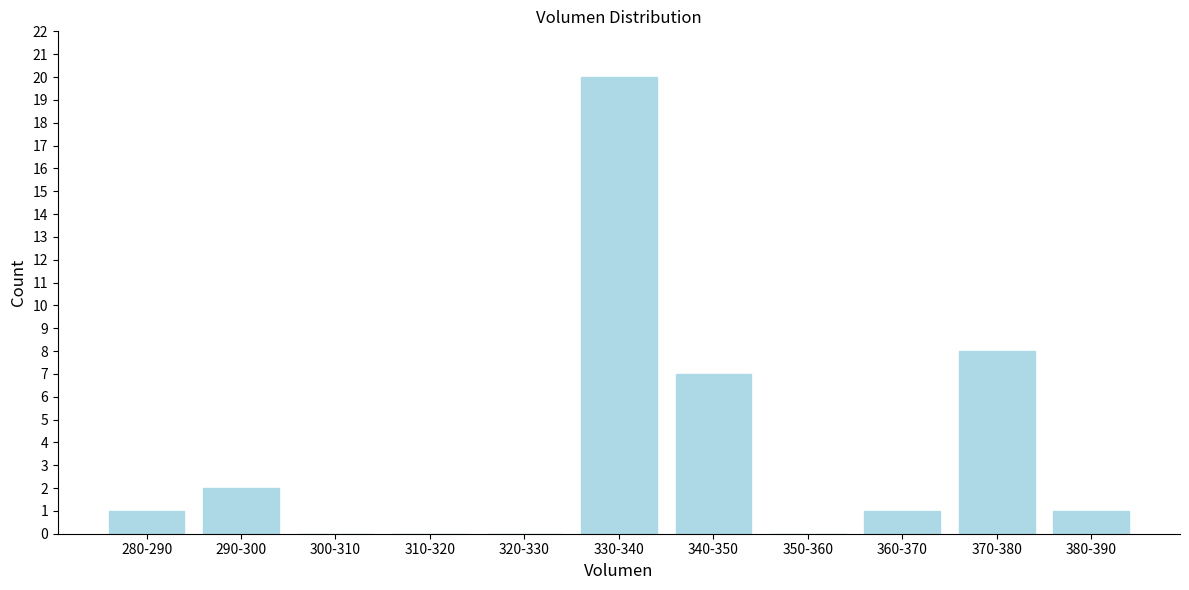

Reading left to right, what are all the values shown in this chart?

280-290=1	290-300=2	300-310=0	310-320=0	320-330=0	330-340=20	340-350=7	350-360=0	360-370=1	370-380=8	380-390=1